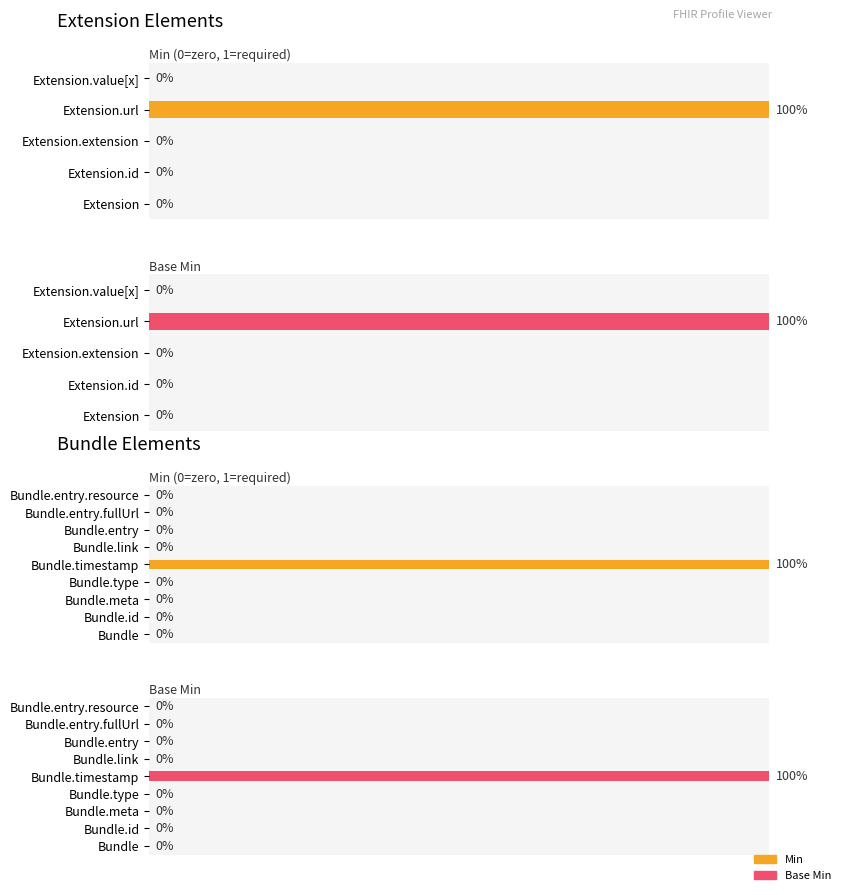

How many series are shown in this chart?

2